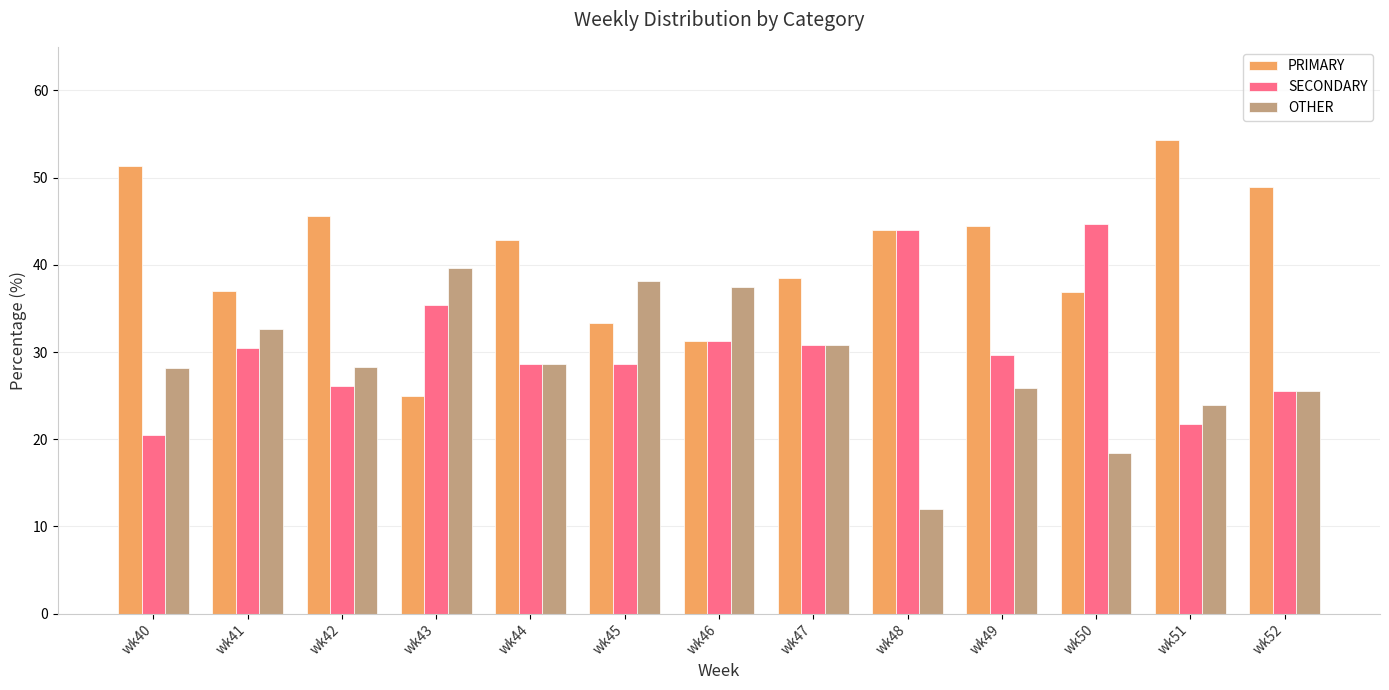

Is the value of SECONDARY at wk51 greater than the value of OTHER at wk48?

Yes